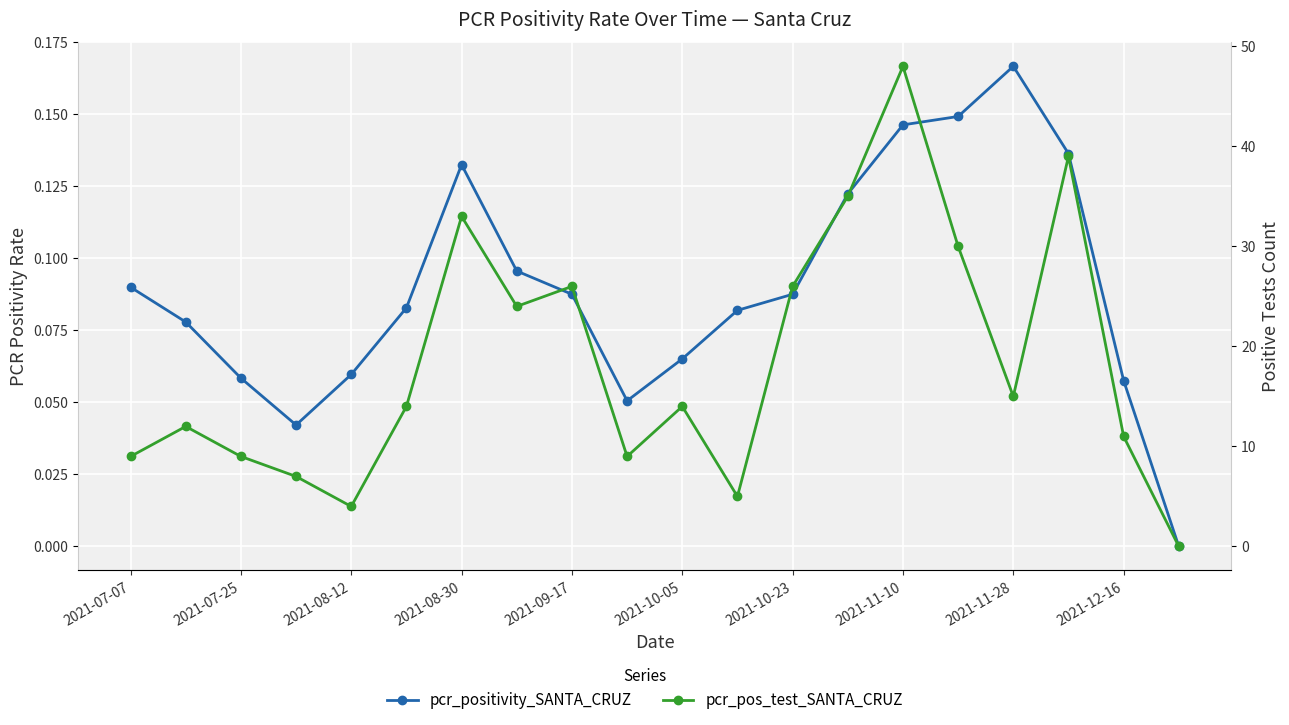

Is it true that pcr_positivity_SANTA_CRUZ equals 0.1 at 2021-07-25?

True